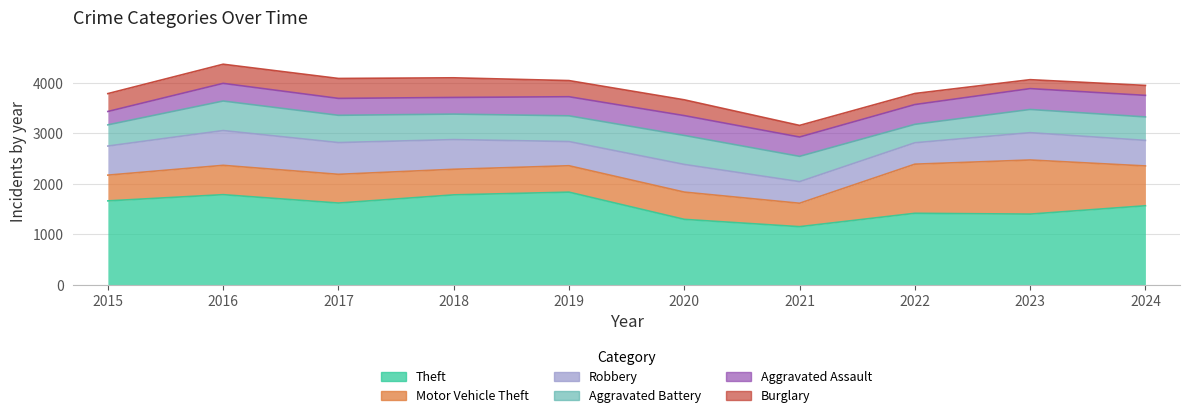

Reading right to left, list all the values displayed in this chart.

Theft: 1567	1402	1418	1153	1298	1837	1783	1621	1787	1664
Motor Vehicle Theft: 789	1072	973	464	540	523	507	569	581	510
Robbery: 506	541	424	428	548	479	588	629	689	576
Aggravated Battery: 465	460	365	501	574	510	505	540	585	420
Aggravated Assault: 427	413	392	383	393	378	330	335	350	265
Burglary: 197	177	219	230	313	320	389	395	379	354